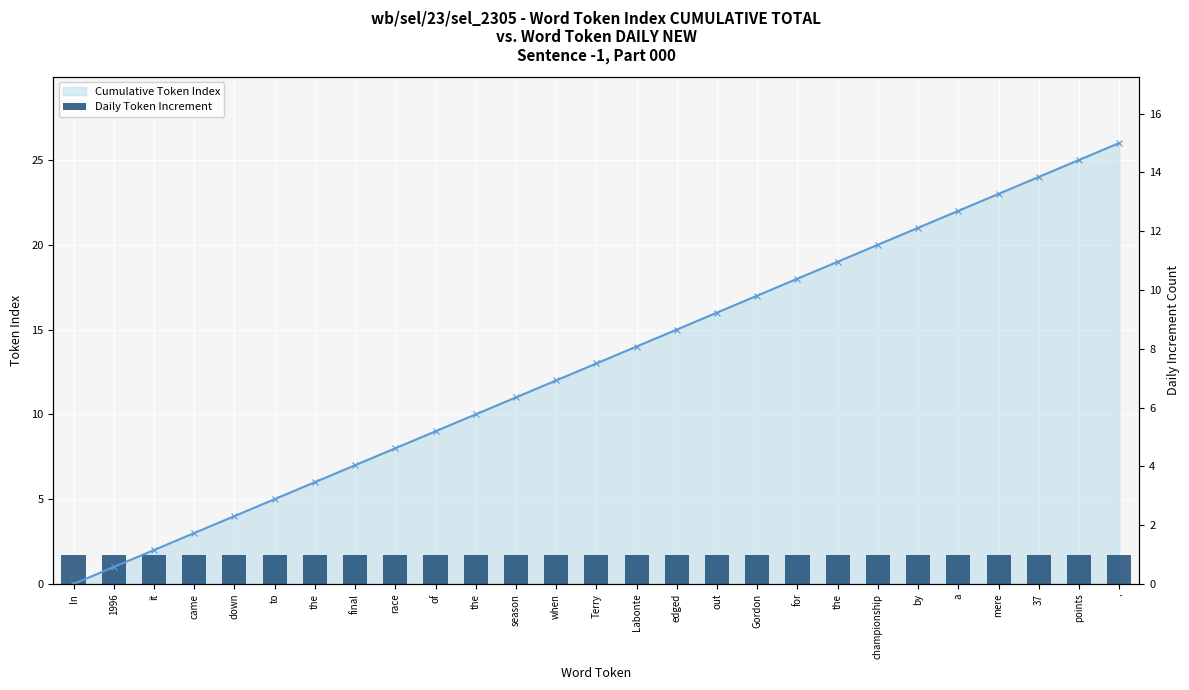

Is it true that the value at In is -15?

False